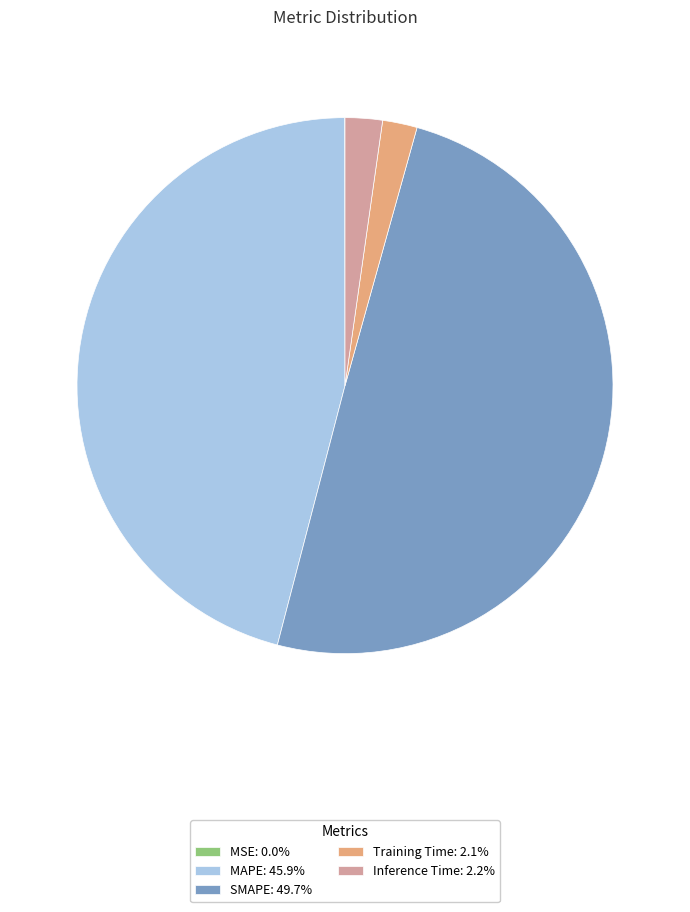

Which category has the biggest portion of the pie?

SMAPE